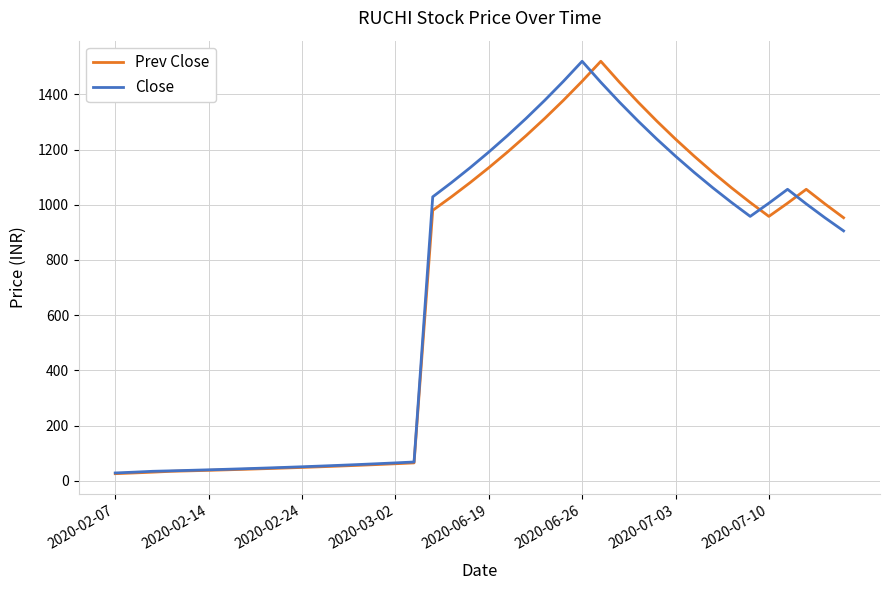

What is the difference between the maximum and minimum values in the Prev Close series?

1493.6